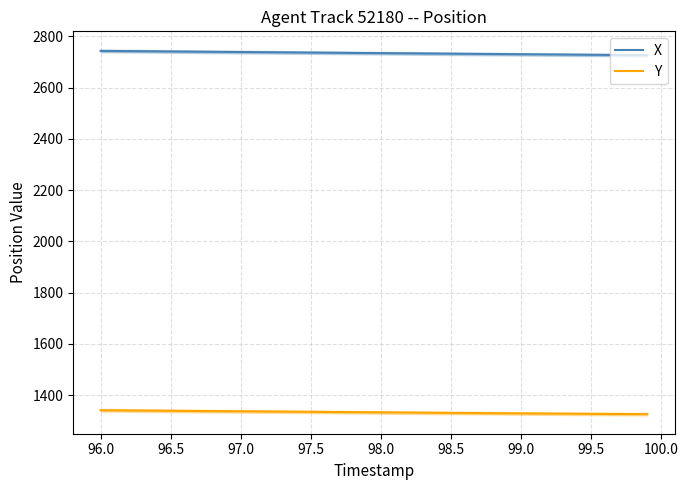

Which category has the lowest value across all series?

99.9